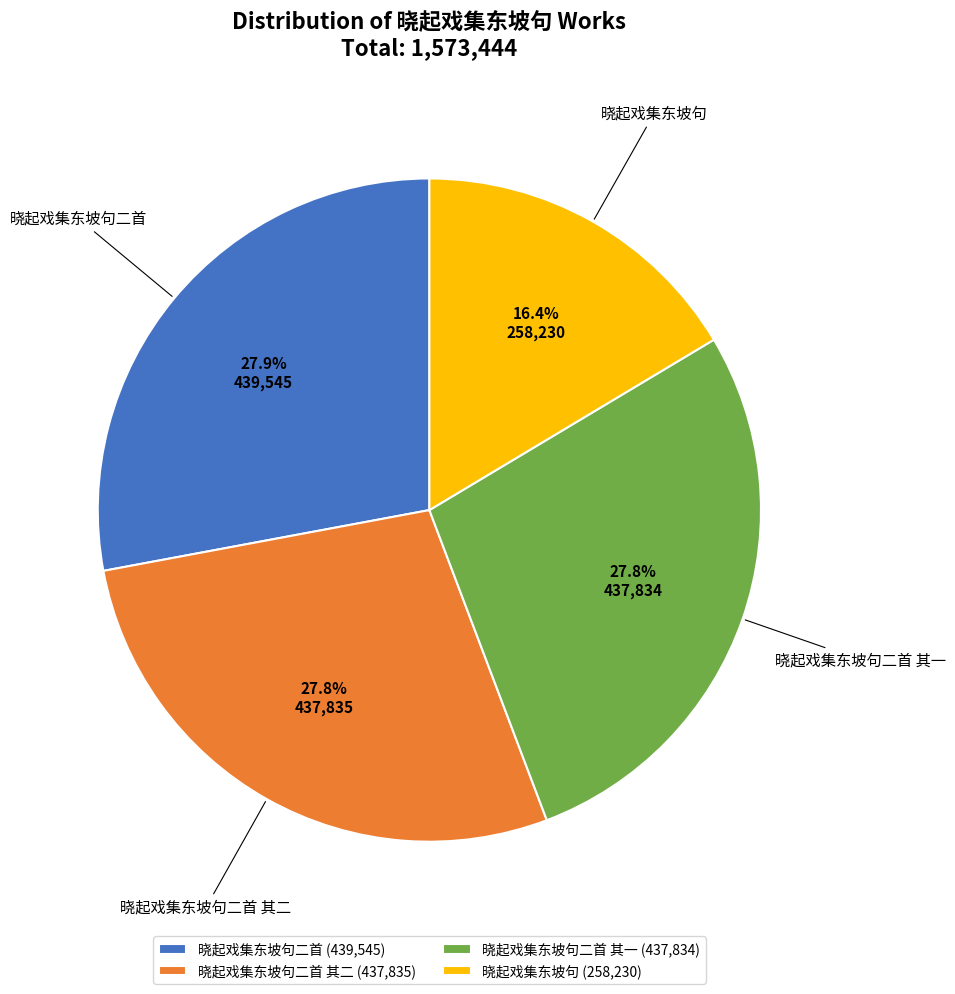

Which slice is the smallest?

晓起戏集东坡句 (258,230)